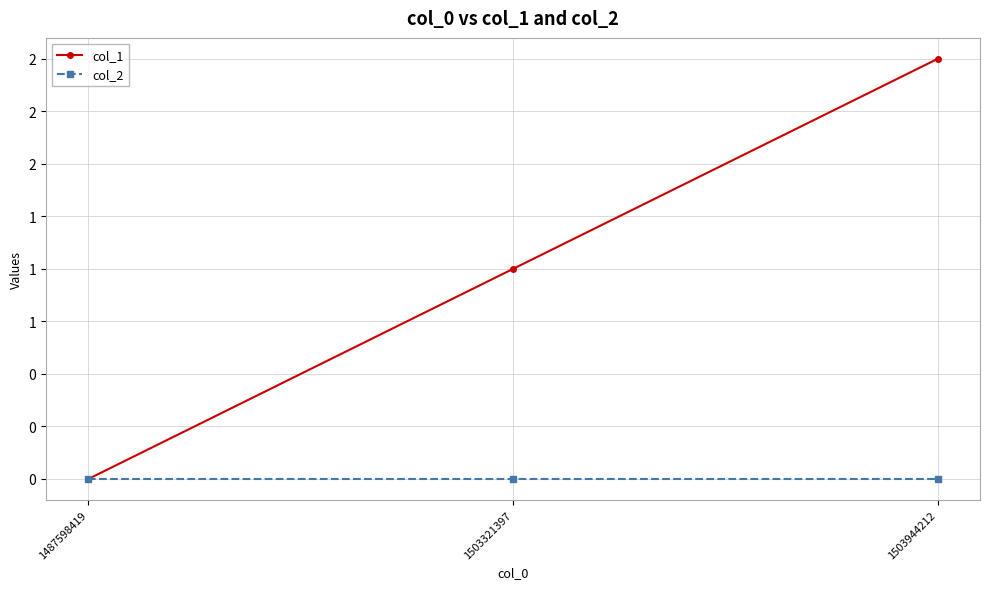

What are all the series names shown in the legend?

col_1, col_2